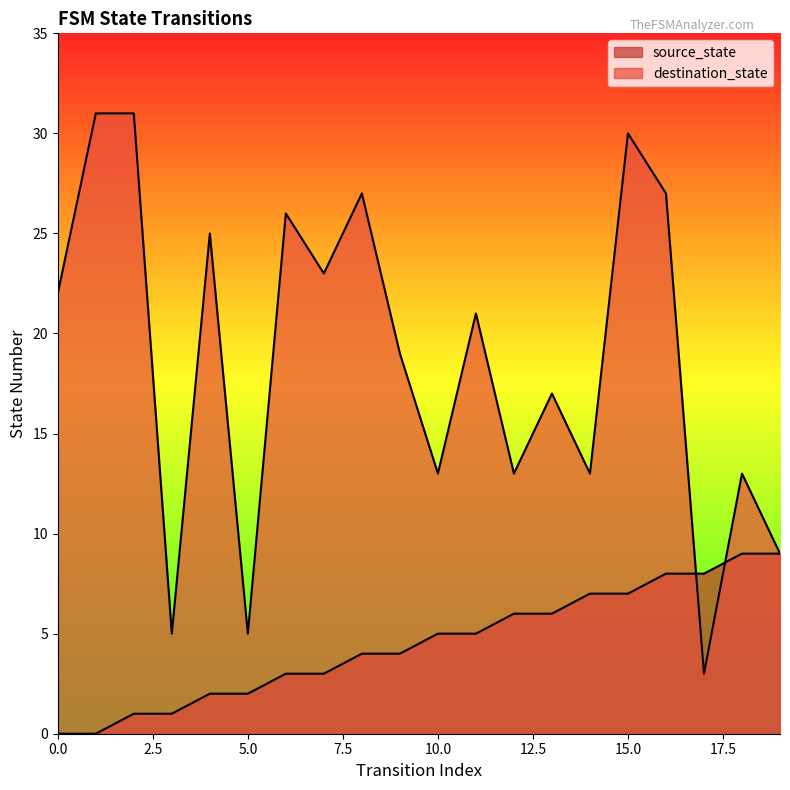

What is the sum of the destination_state values at 5 and 4?

30